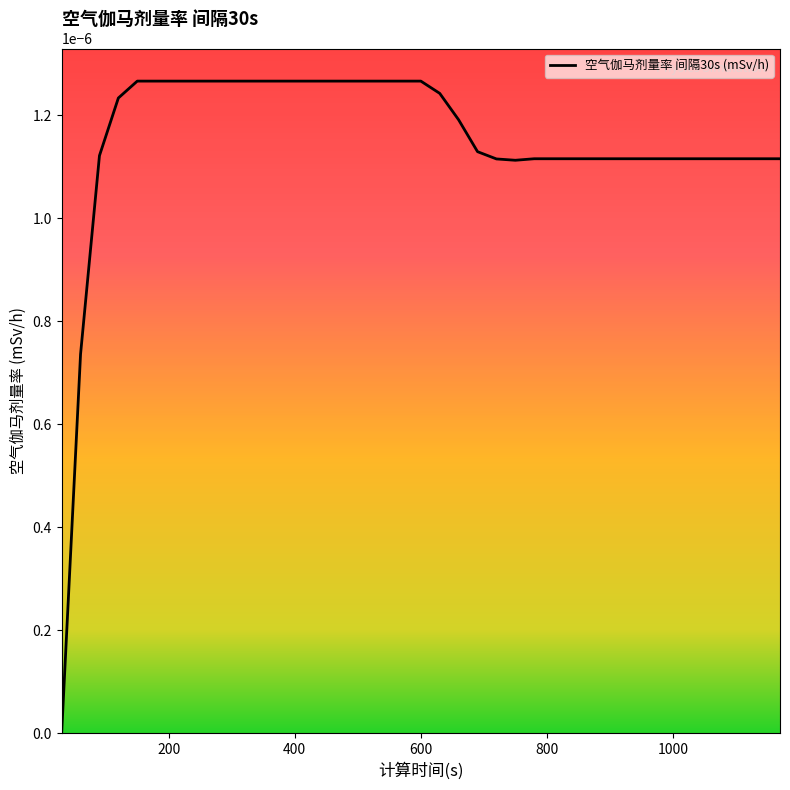

Count the values in the range 0 to 1.

39